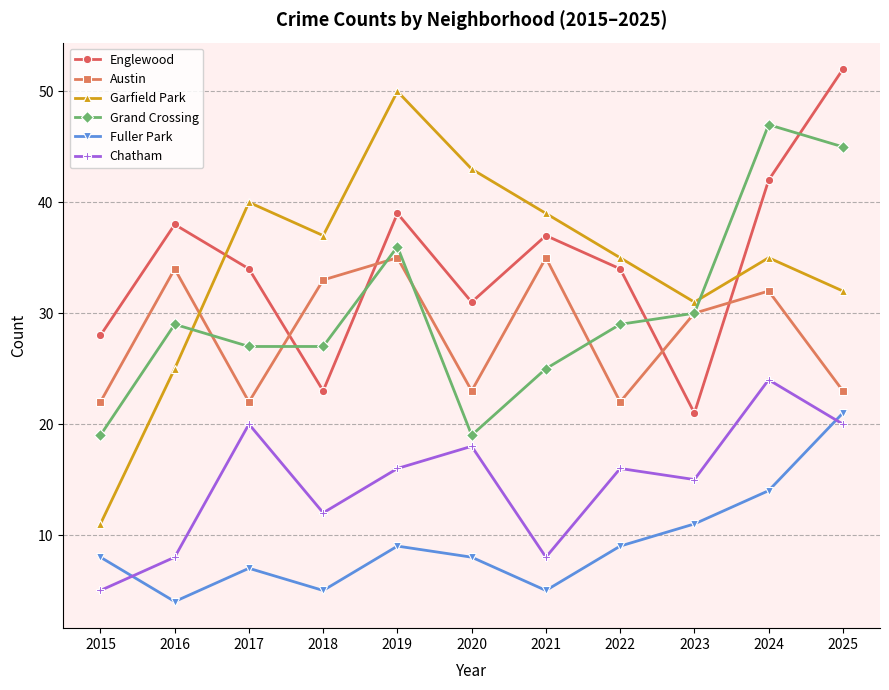

The value of Fuller Park at 2020 is 8. True or false?

True